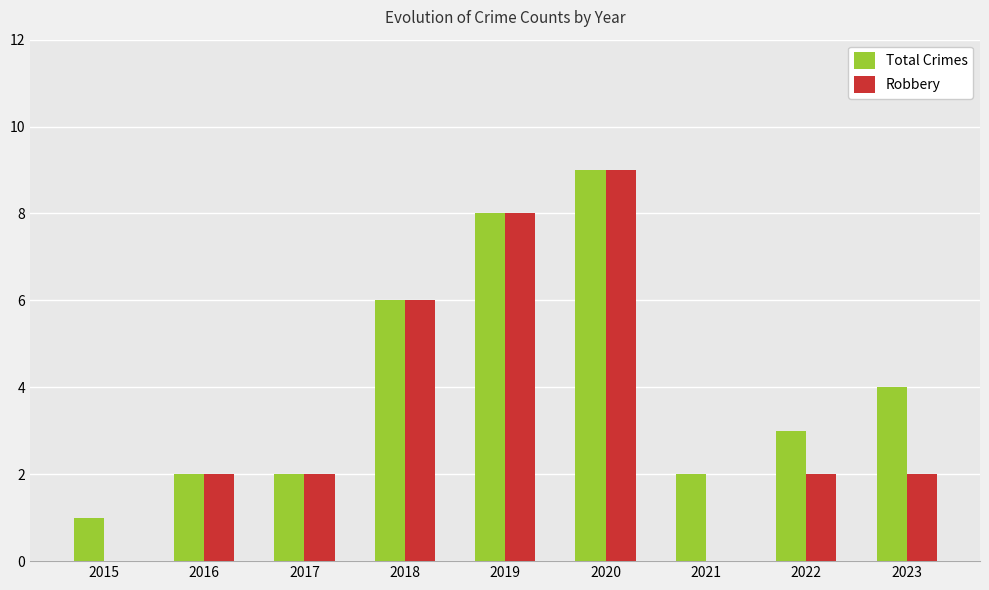

At which label does Total Crimes reach its peak?

2020